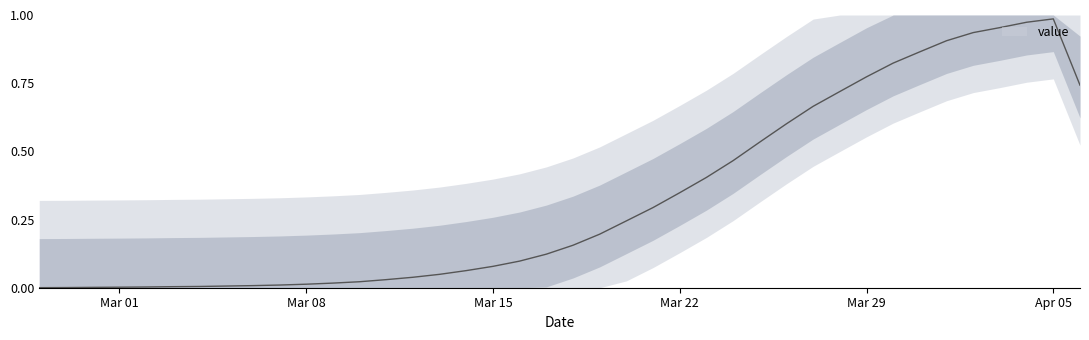

Where is the first local maximum?

Apr 05